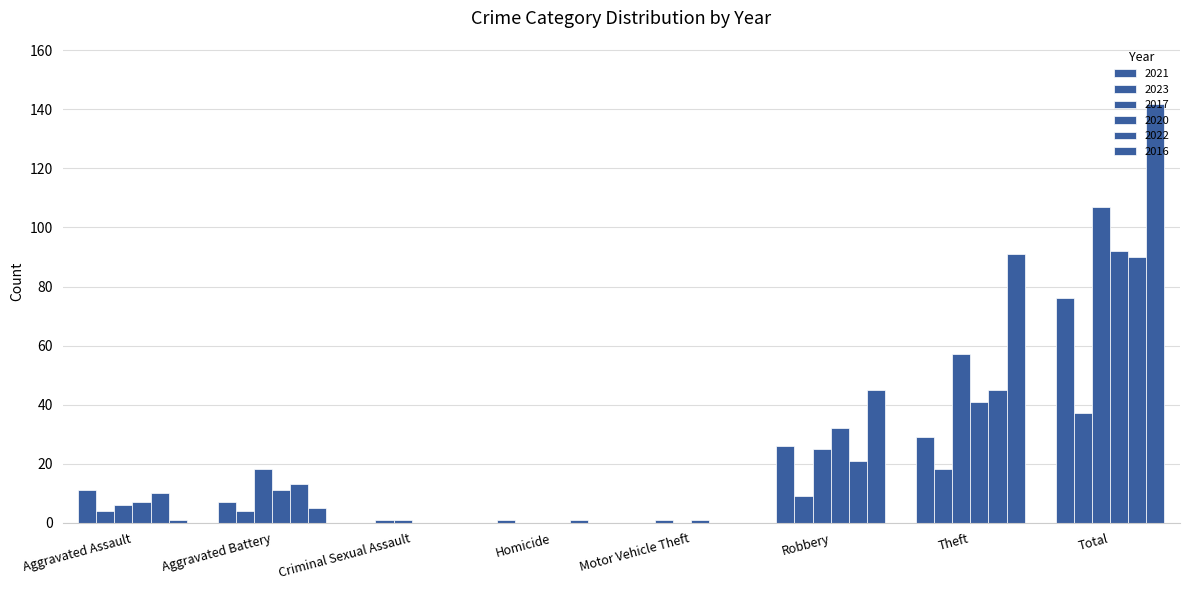

The value of 2020 at Aggravated Assault is 7. True or false?

True